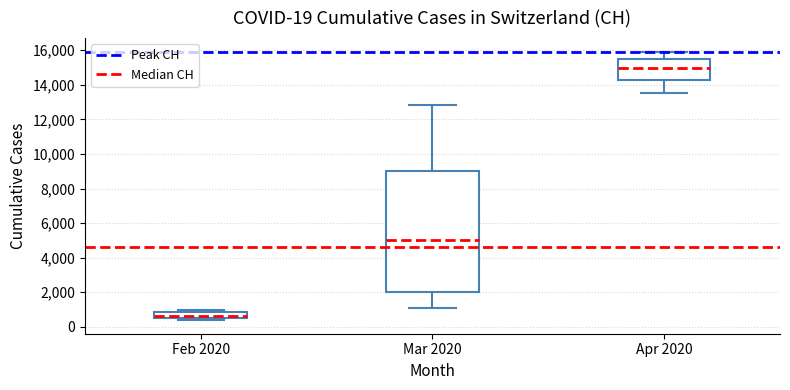

Which box's median line is the highest?

Apr 2020